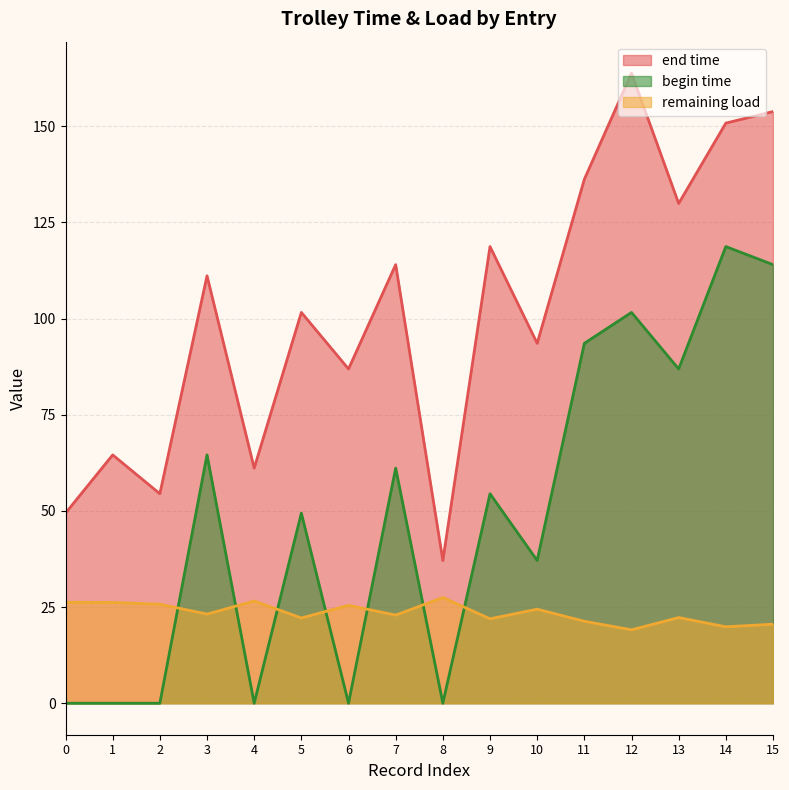

True or false: end time has a value of 114.0 at 7.

True